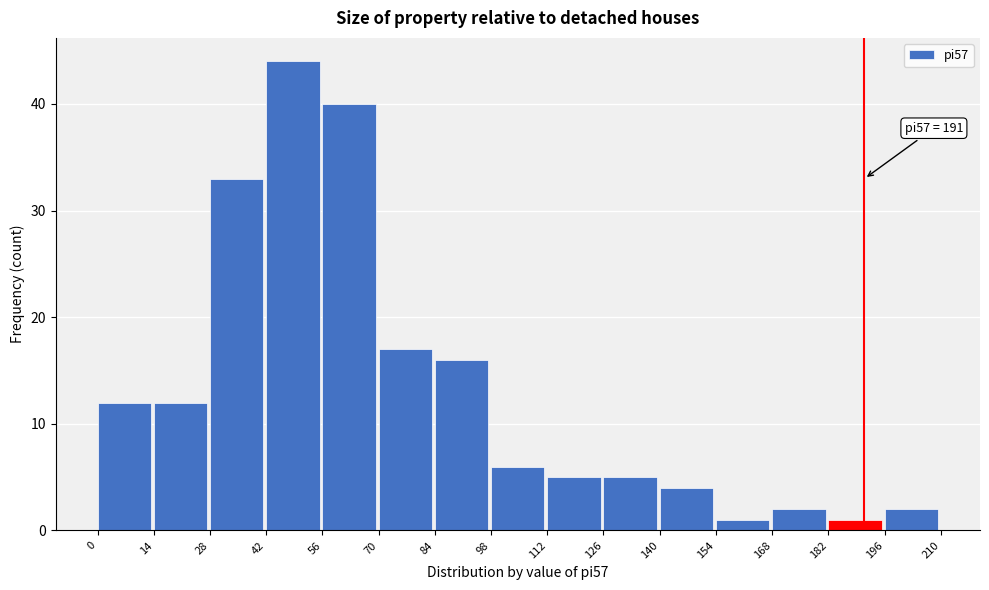

Over which range of the x-axis is the bar tallest?

42 to 56